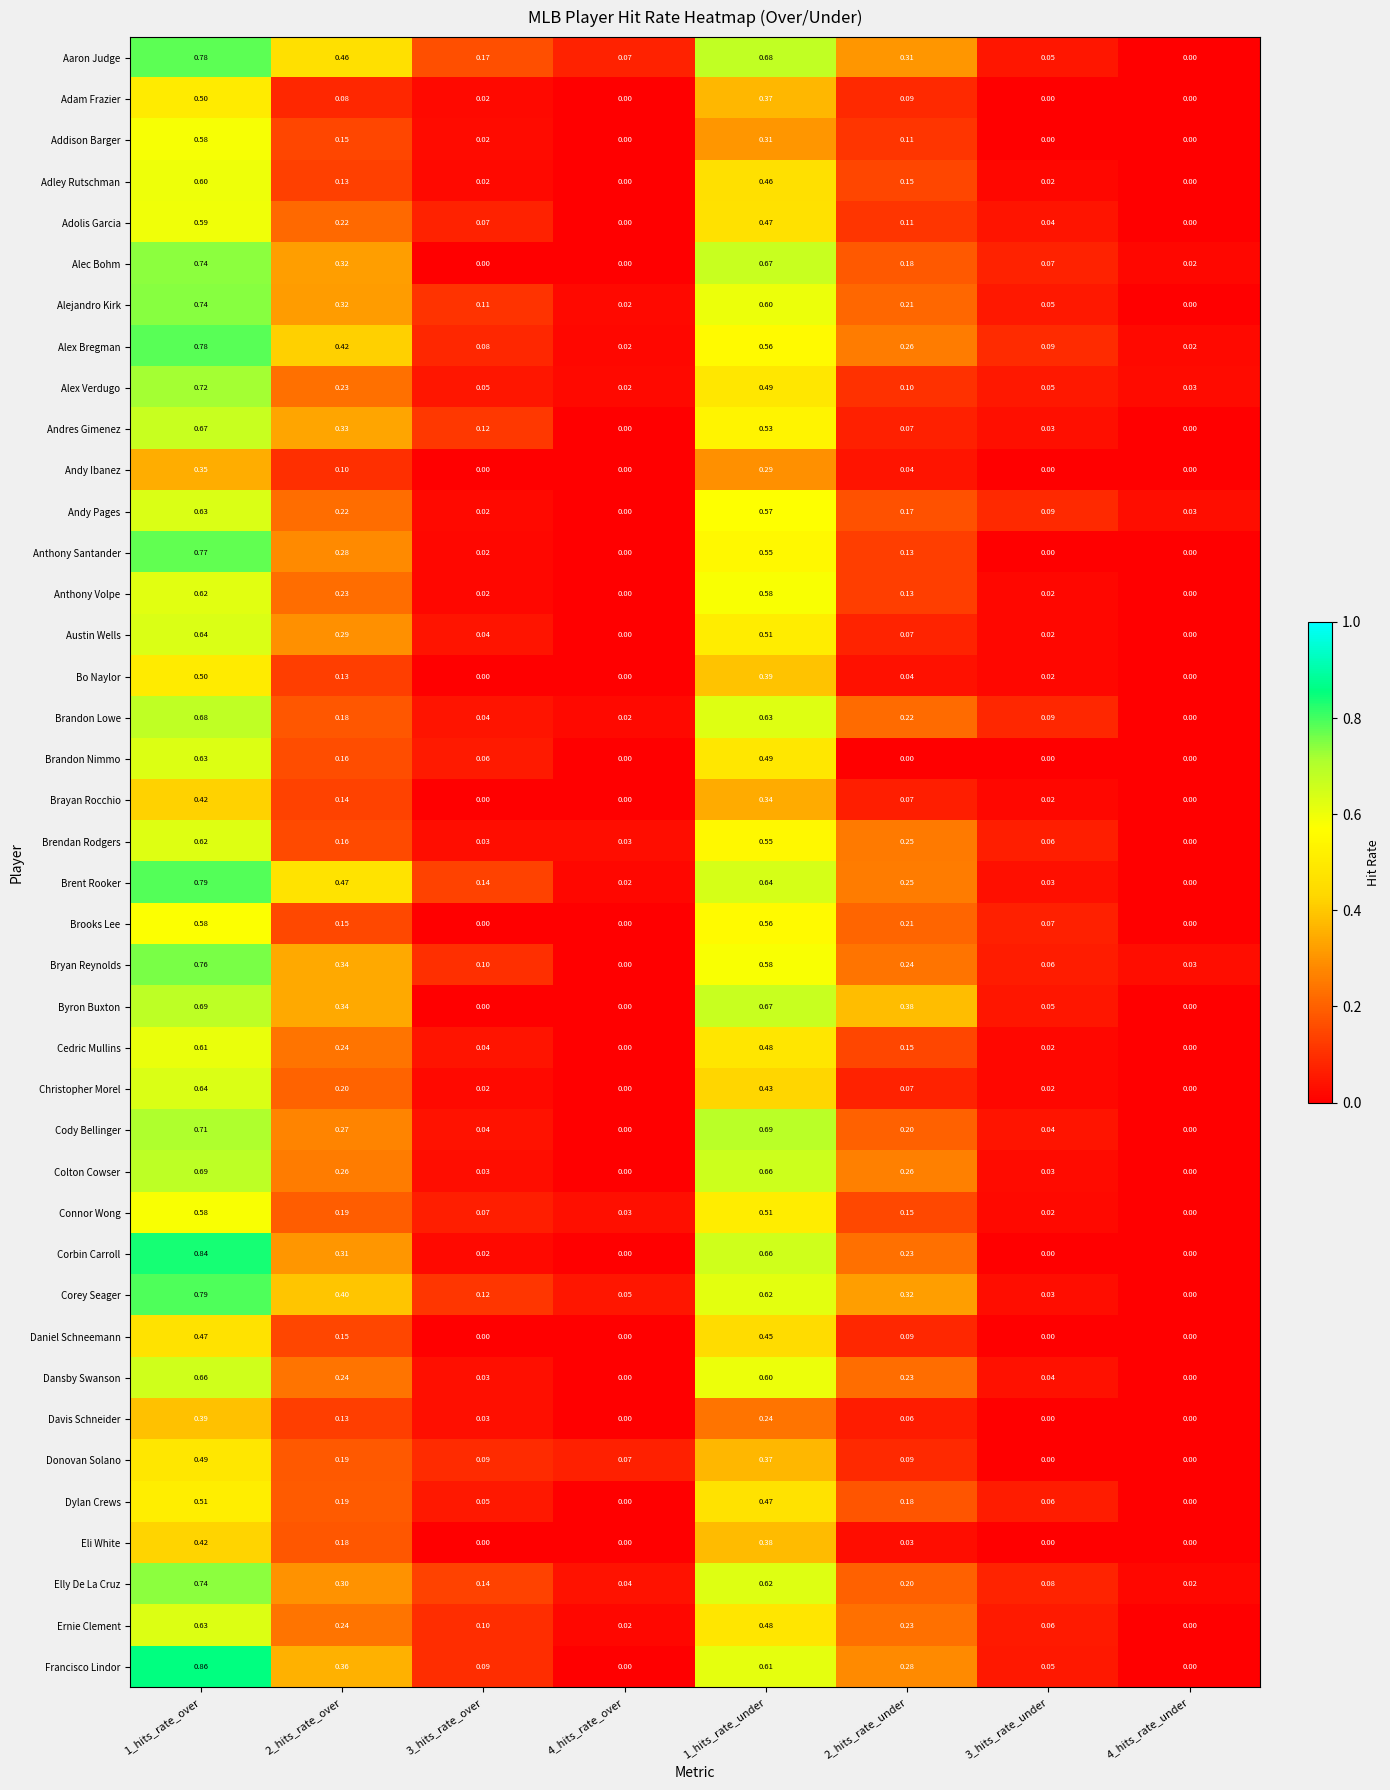

What is the total value across all series at 3_hits_rate_under?

1.4